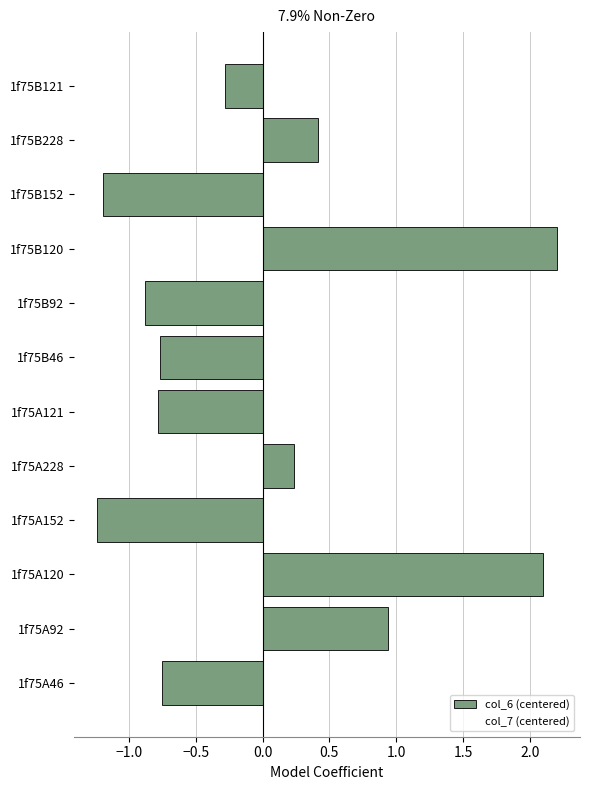

Is it true that the value at 1f75A46 is -0.8?

True